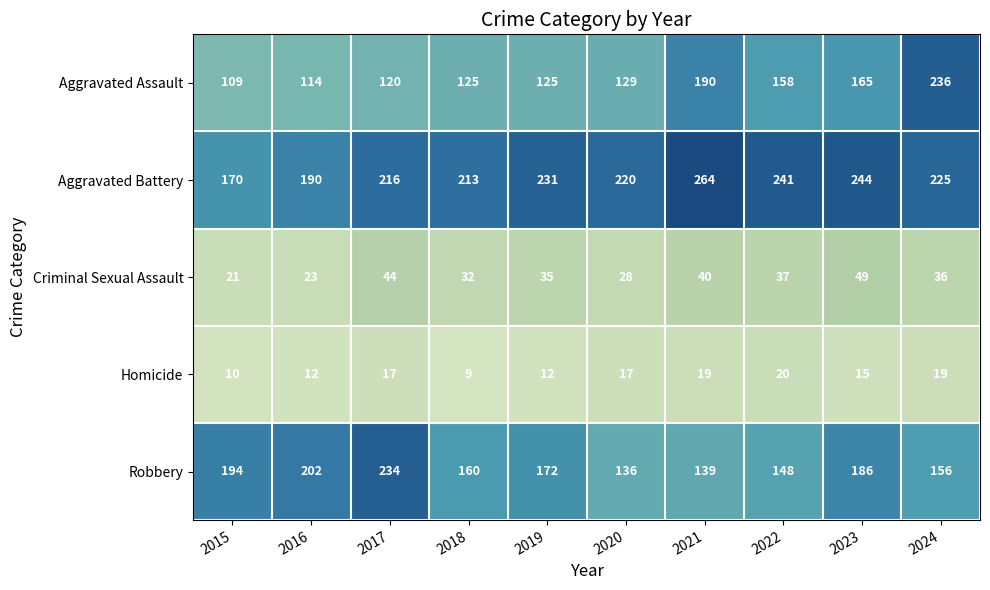

The Aggravated Battery series shows 241 at 2022. True or false?

True